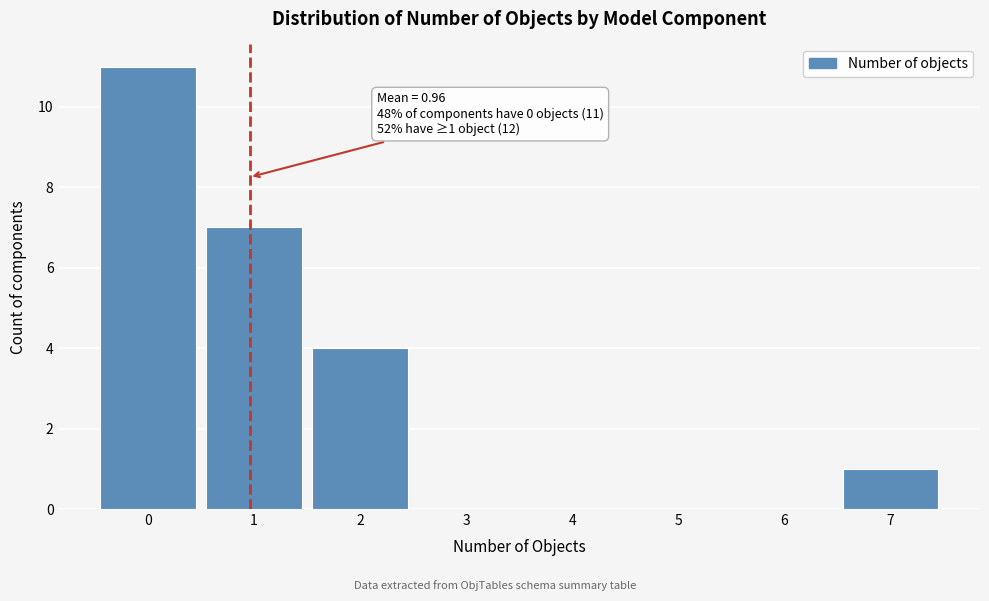

Over which range of the x-axis is the bar tallest?

-0.5 to 0.5